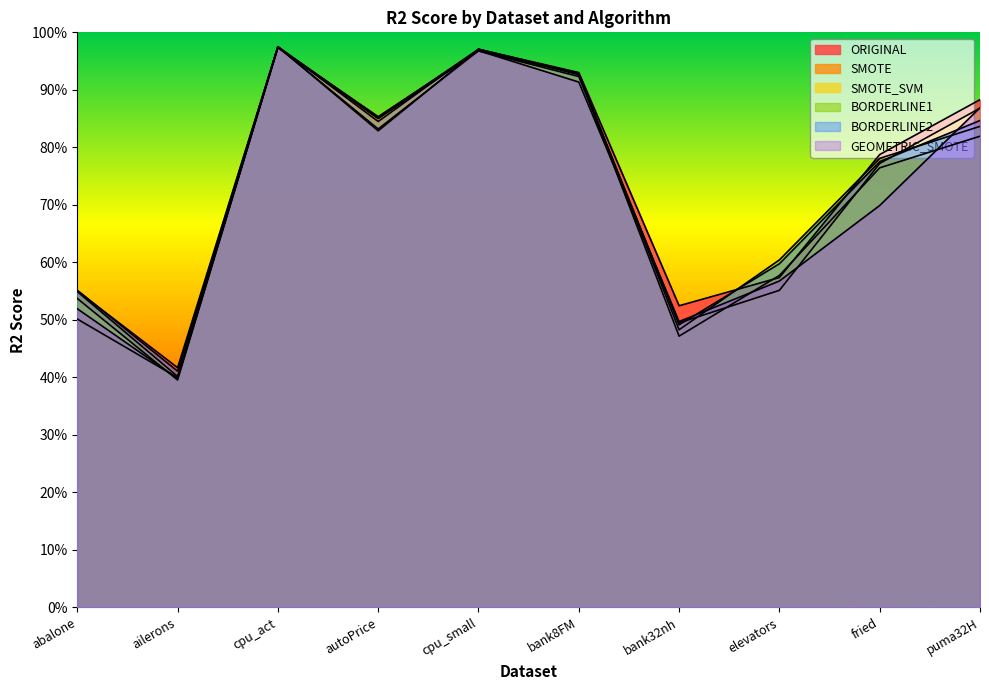

At which category is the sum across all series the highest?

cpu_act